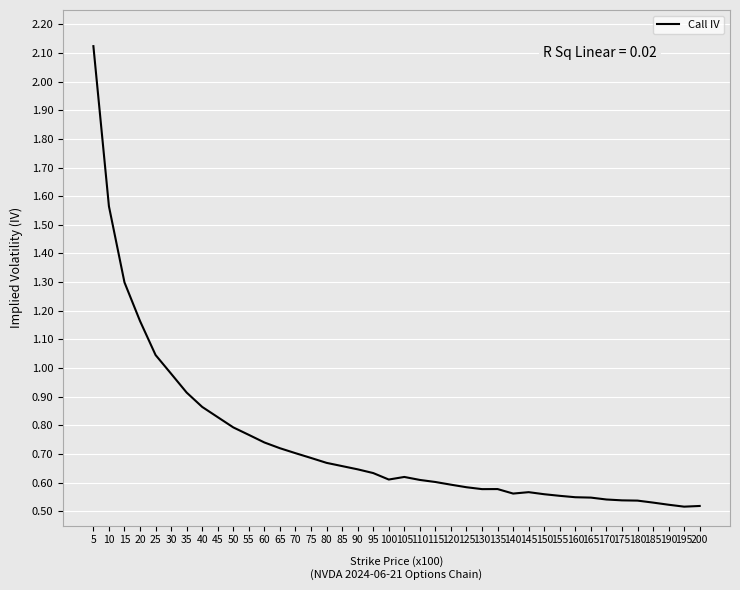

Which label corresponds to the largest value in the chart?

5